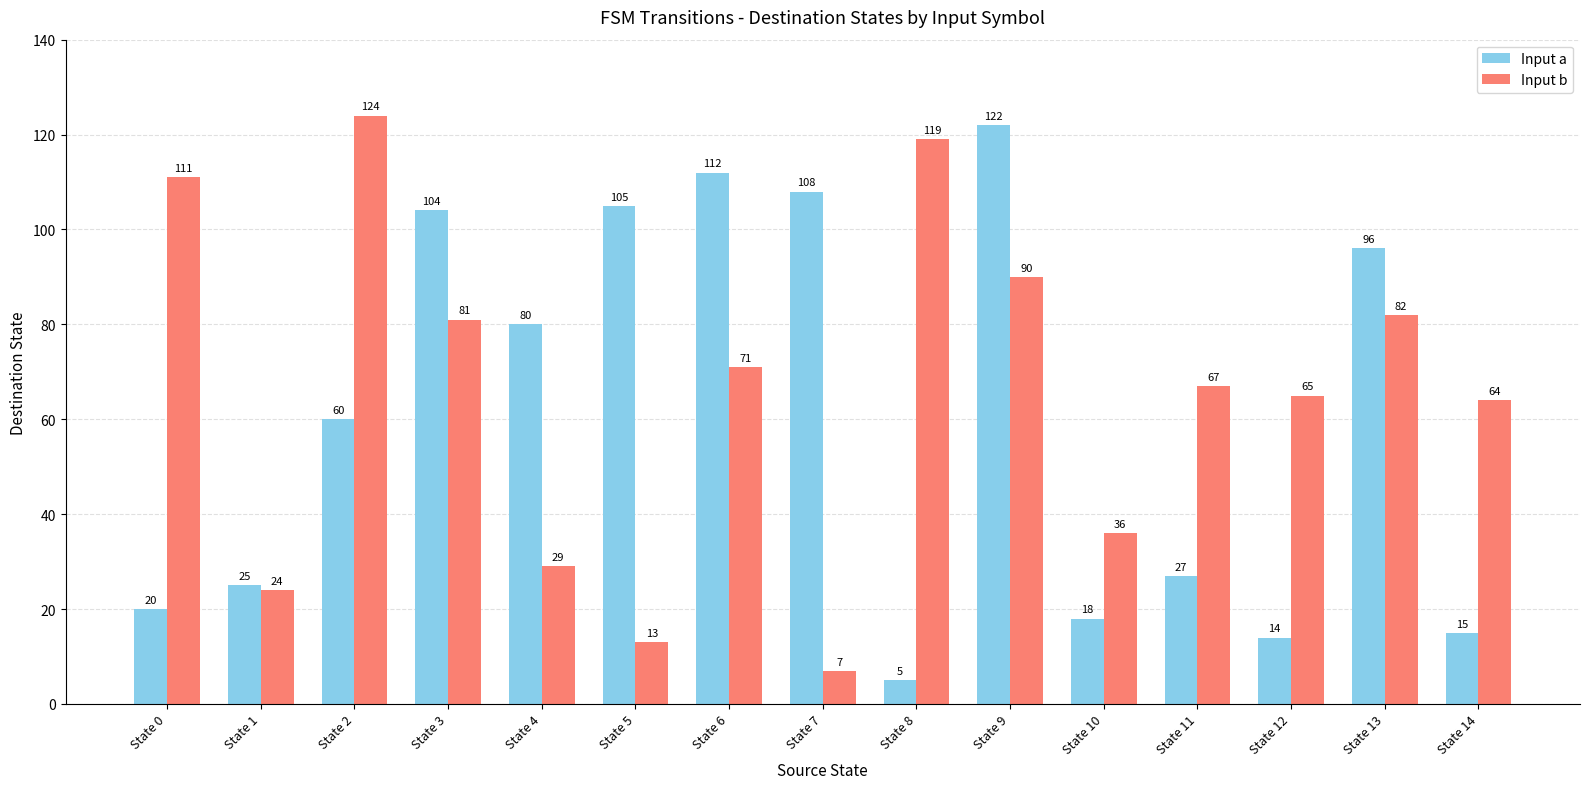

Reading right to left, list all the values displayed in this chart.

Input a: 15	96	14	27	18	122	5	108	112	105	80	104	60	25	20
Input b: 64	82	65	67	36	90	119	7	71	13	29	81	124	24	111